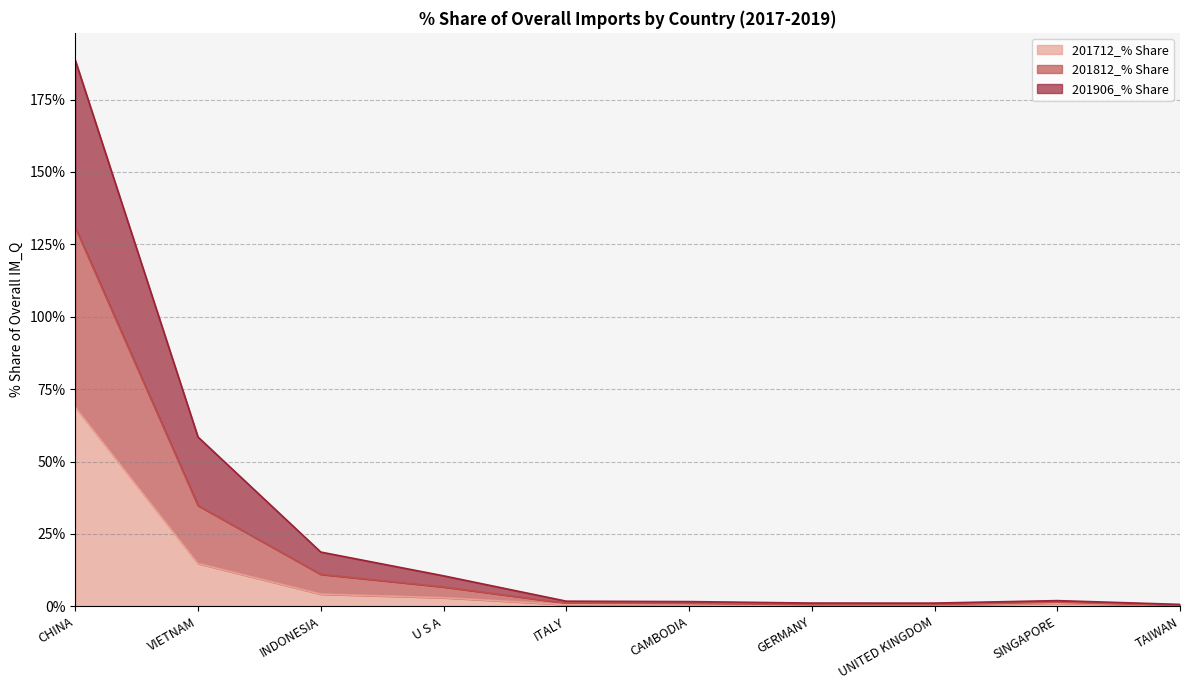

Count the number of categories in the chart.

10